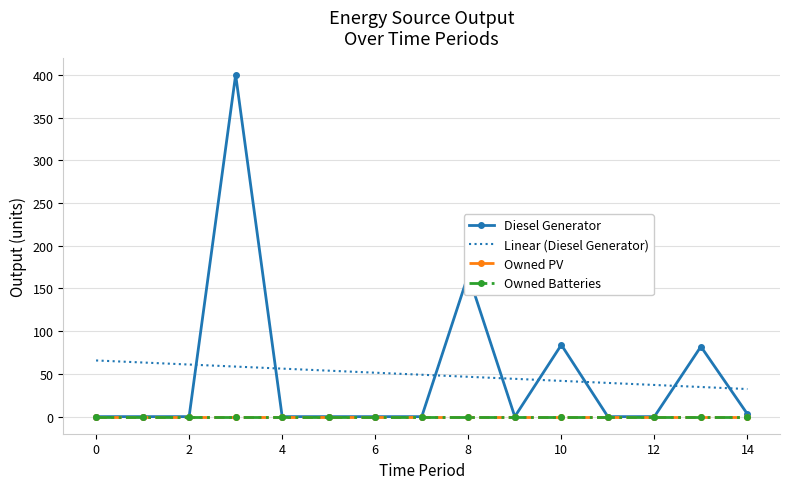

What are all the series names shown in the legend?

Diesel Generator, Linear (Diesel Generator), Owned PV, Owned Batteries